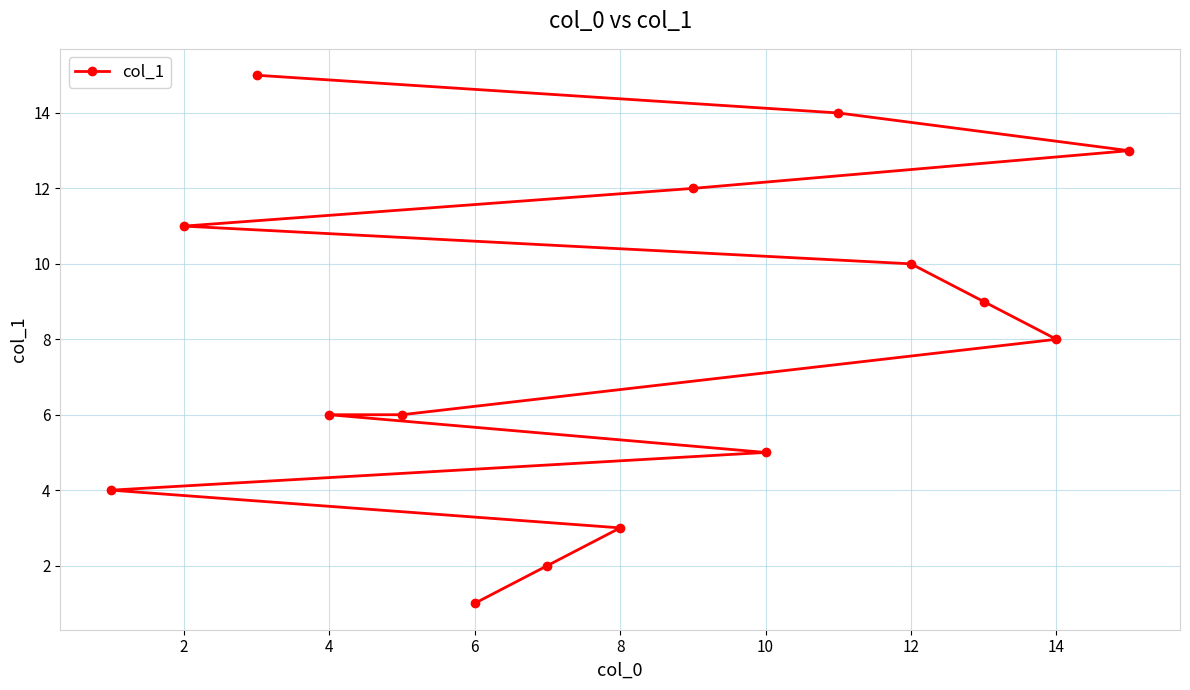

True or false: the data shows 2 at 6.

False